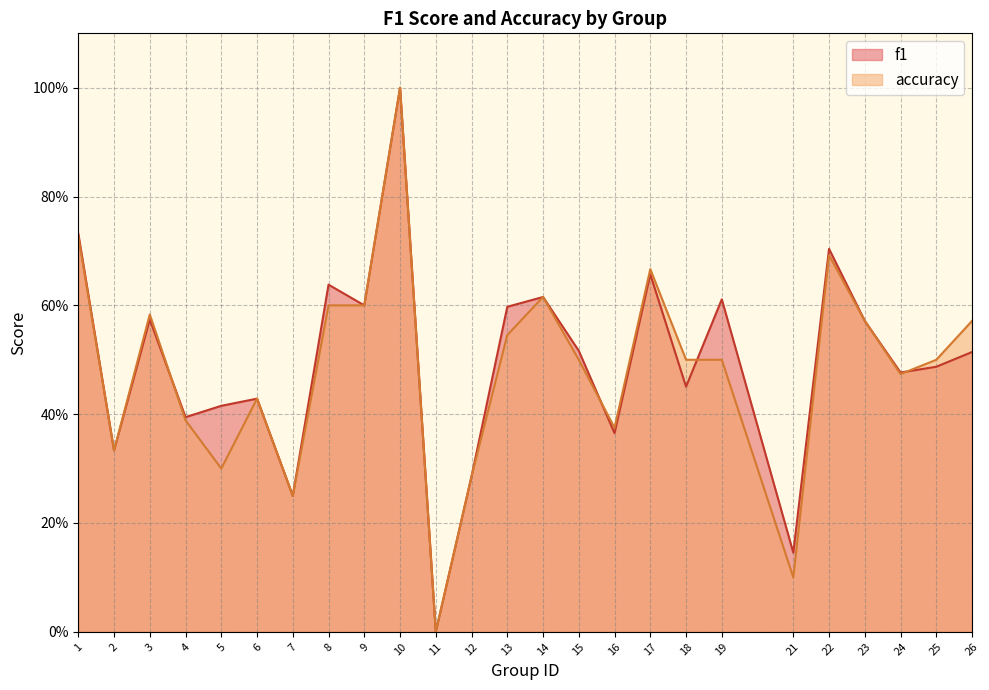

Reading left to right, transcribe all the data shown in this chart.

f1: 1=0.7	2=0.3	3=0.6	4=0.4	5=0.4	6=0.4	7=0.2	8=0.6	9=0.6	10=1.0	11=0.0	12=0.3	13=0.6	14=0.6	15=0.5	16=0.4	17=0.7	18=0.5	19=0.6	21=0.1	22=0.7	23=0.6	24=0.5	25=0.5	26=0.5
accuracy: 1=0.7	2=0.3	3=0.6	4=0.4	5=0.3	6=0.4	7=0.2	8=0.6	9=0.6	10=1.0	11=0.0	12=0.3	13=0.5	14=0.6	15=0.5	16=0.4	17=0.7	18=0.5	19=0.5	21=0.1	22=0.7	23=0.6	24=0.5	25=0.5	26=0.6